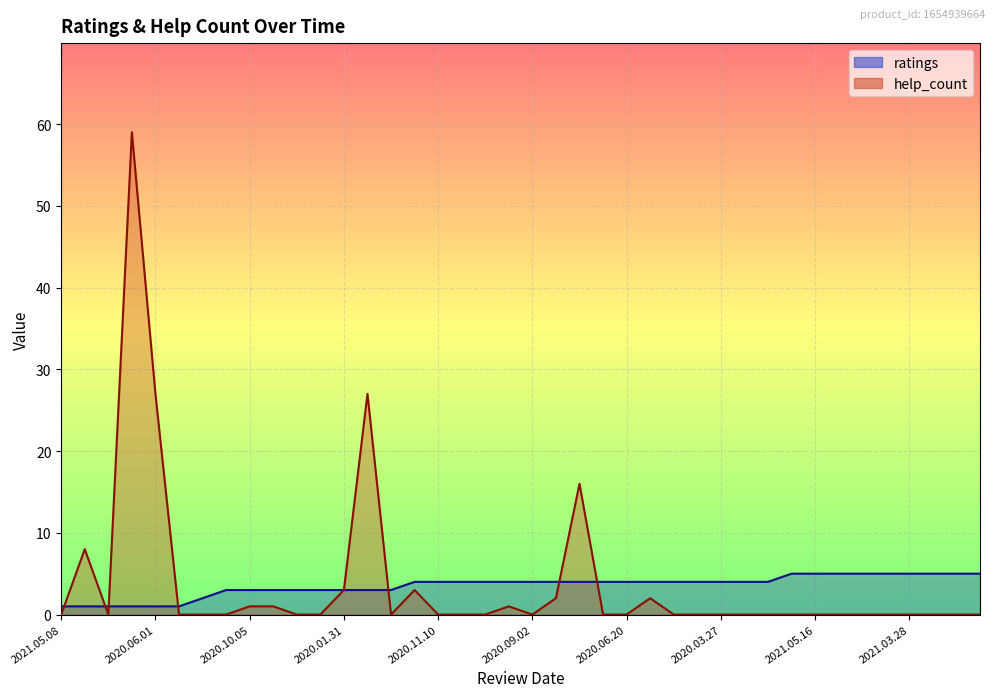

How many lines are shown in the chart?

2